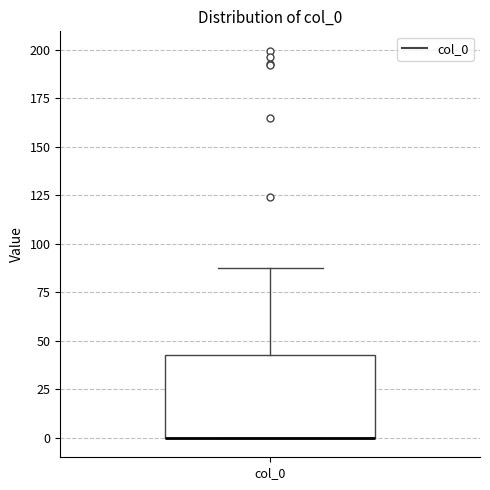

Transcribe this box plot: give where the median line is, the range the box spans, and where the two whiskers end, as read against the y-axis. The values are not printed on the chart, so give them approximately, as read against the axis.

median 0 (drawn on the box's lower edge), box 0 to 45, whiskers 0 to 85